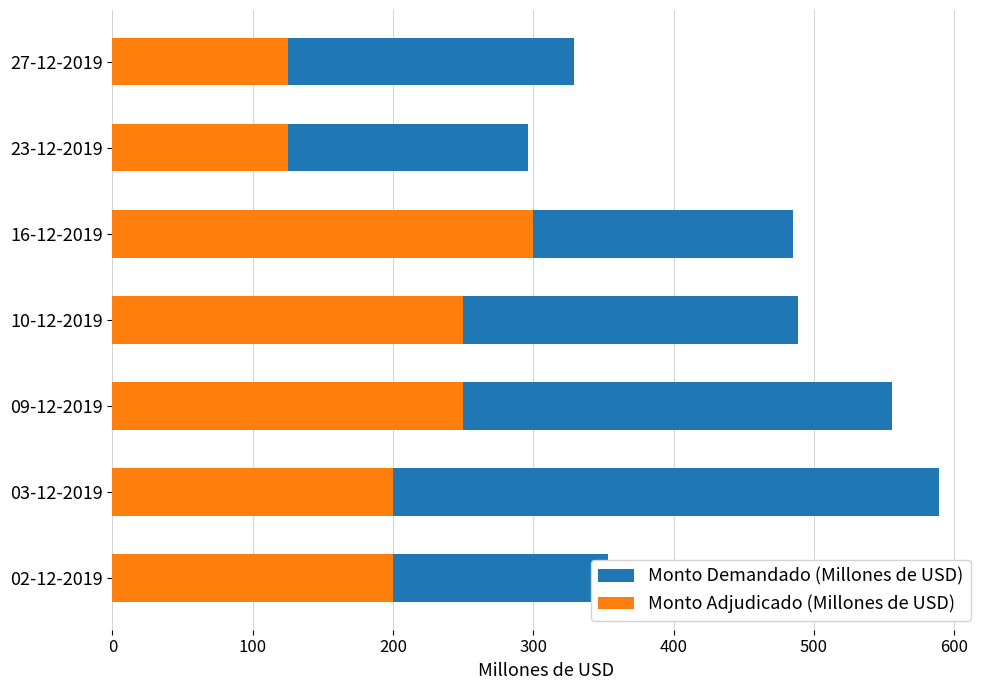

Rank the series at 27-12-2019 from highest to lowest value.

Monto Demandado (Millones de USD), Monto Adjudicado (Millones de USD)